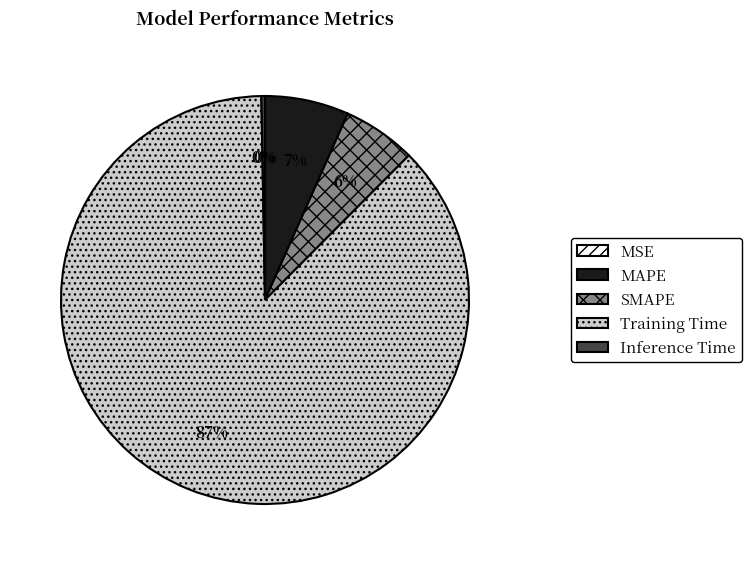

Which slice is the largest?

Training Time